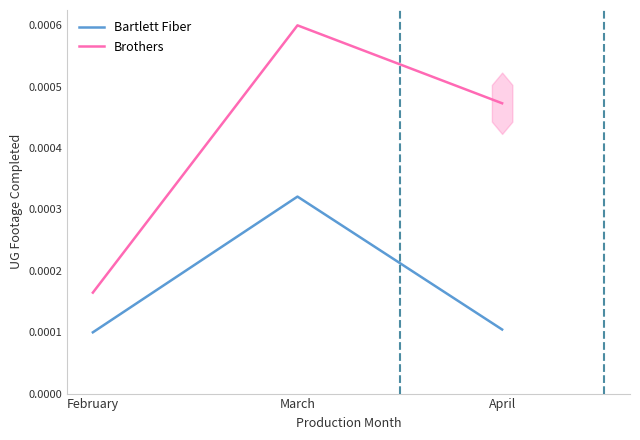

Where is Brothers nearest to the value 0?

February